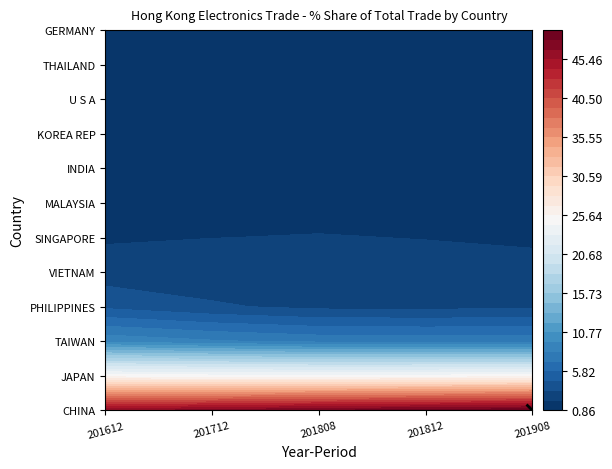

Which series has the largest total across all categories?

CHINA